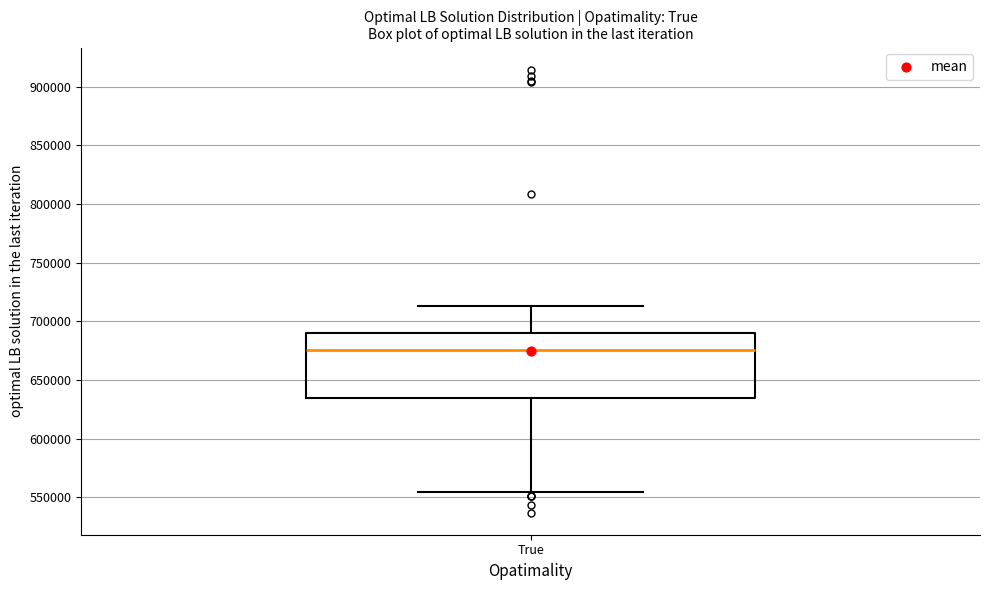

Where is the lower edge of the box for True on the y-axis? The values are not printed on the chart, so give them approximately, as read against the axis.

635000